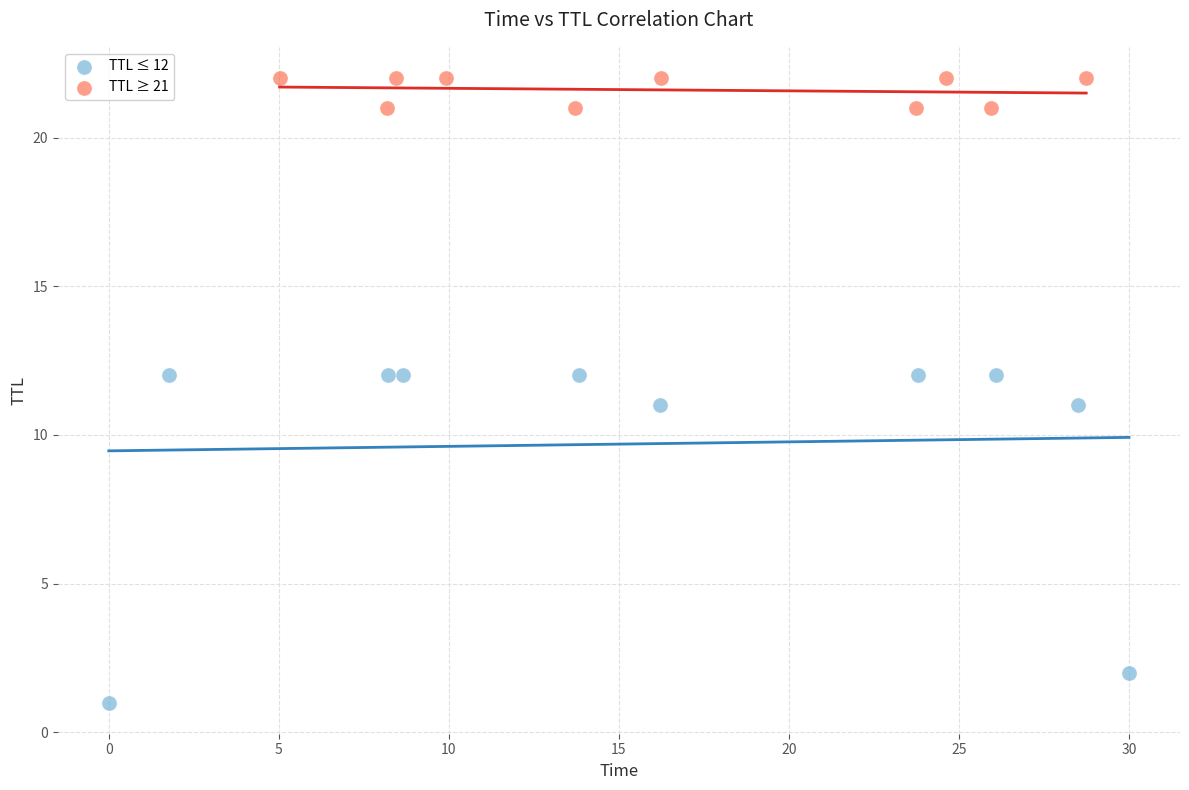

What are all the series names shown in the legend?

TTL ≤ 12, TTL ≥ 21